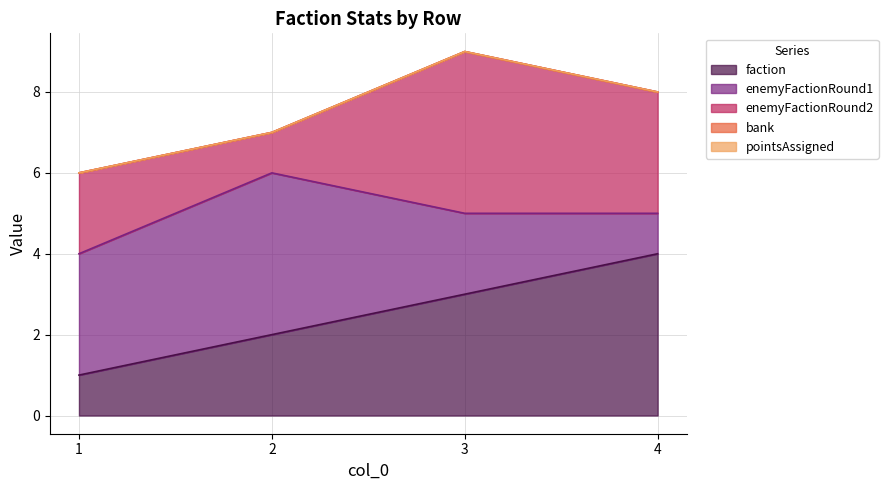

Which series ends up on top after the final intersection of faction and enemyFactionRound2?

faction